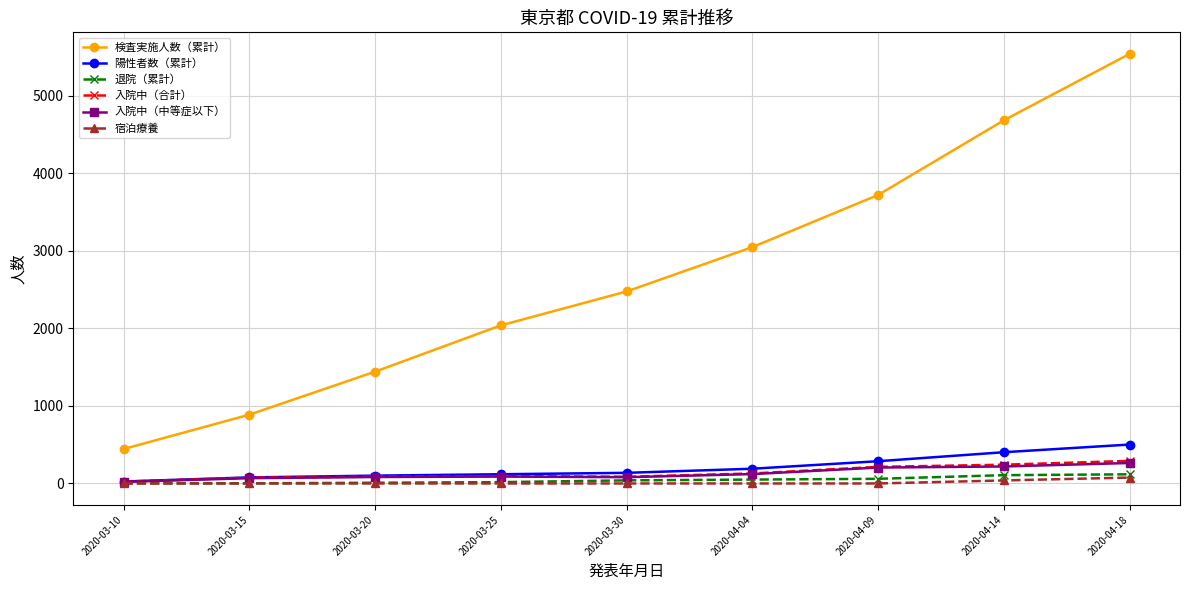

Which series has the widest spread of values?

検査実施人数（累計）